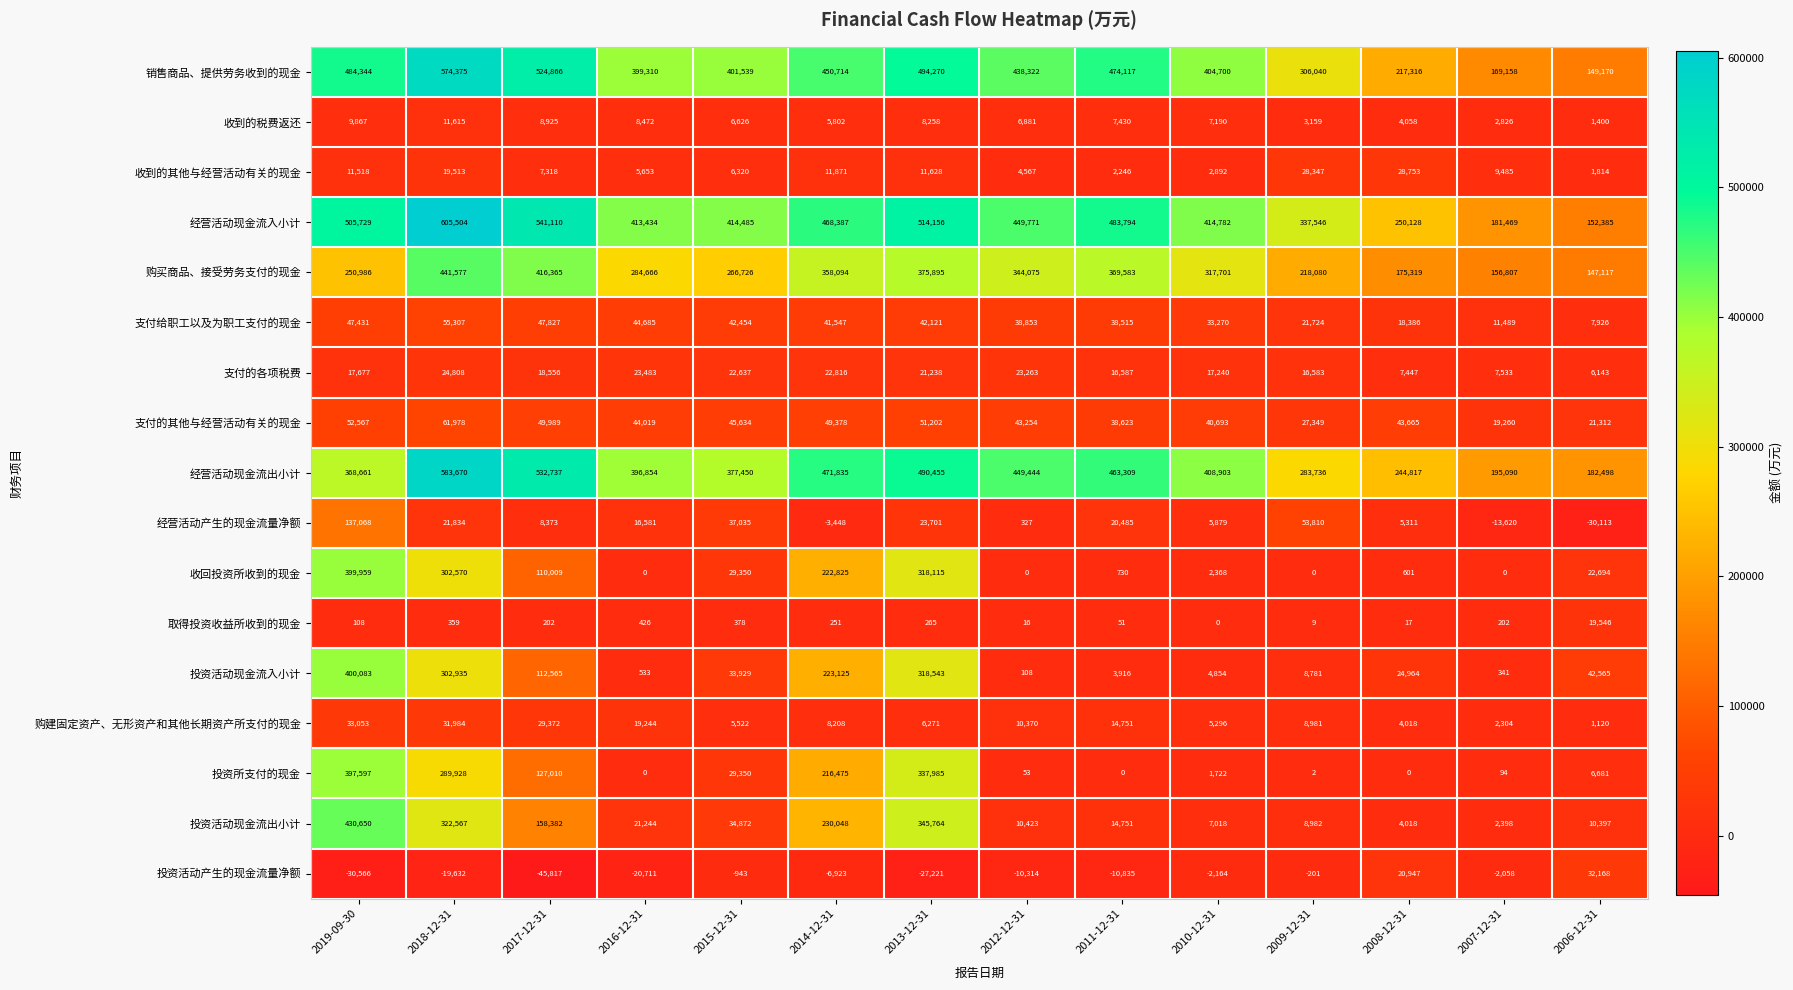

What is the average value of the 投资活动产生的现金流量净额 series?

-8876